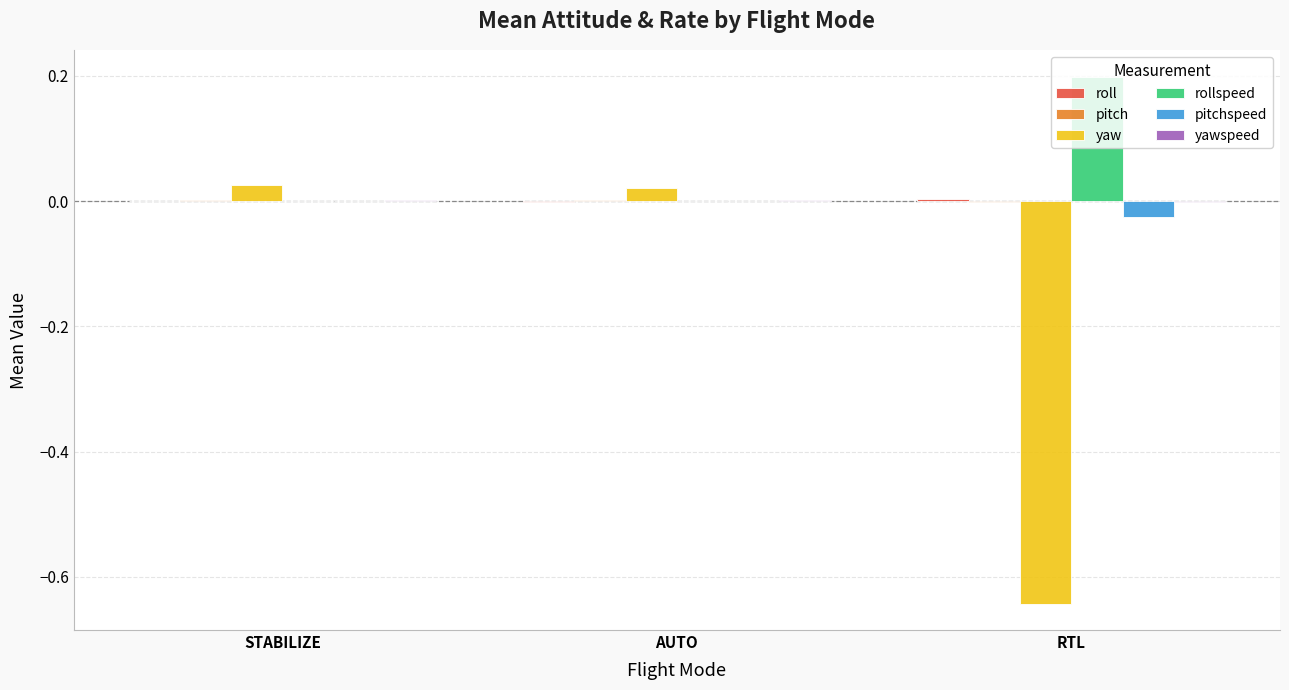

How many groups of bars are there?

3